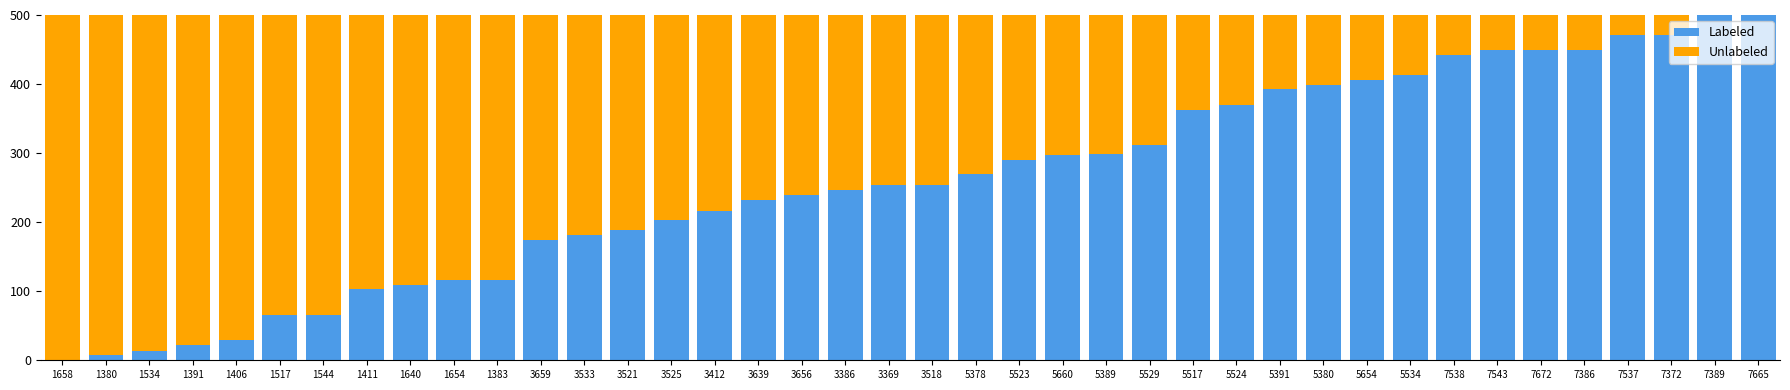

Count the number of categories in the chart.

40